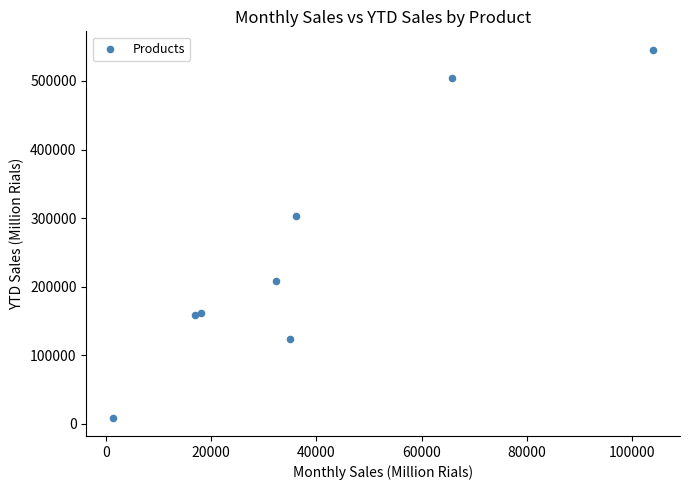

What Y value in the scatter plot is closest to 277377?

303657